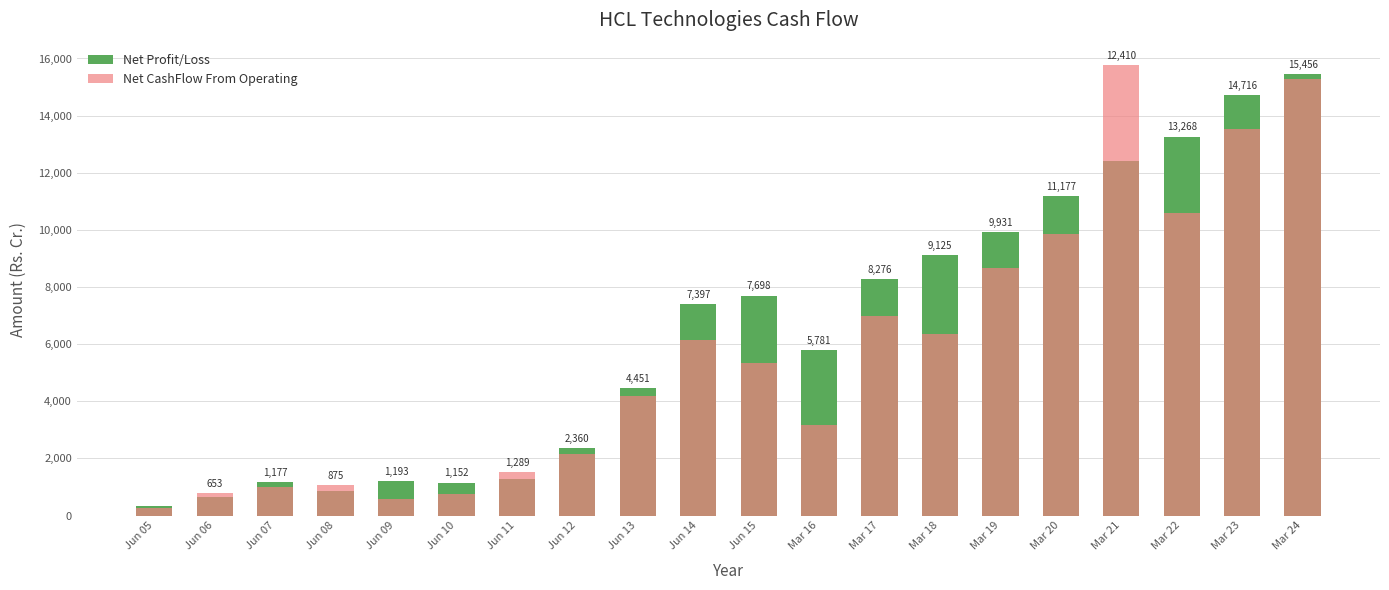

What is the label of the 3rd bar from the right?

Mar 22